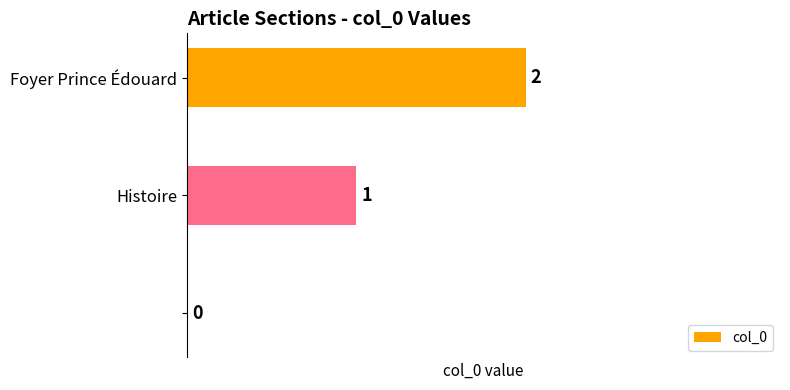

How many distinct data groups are displayed?

1